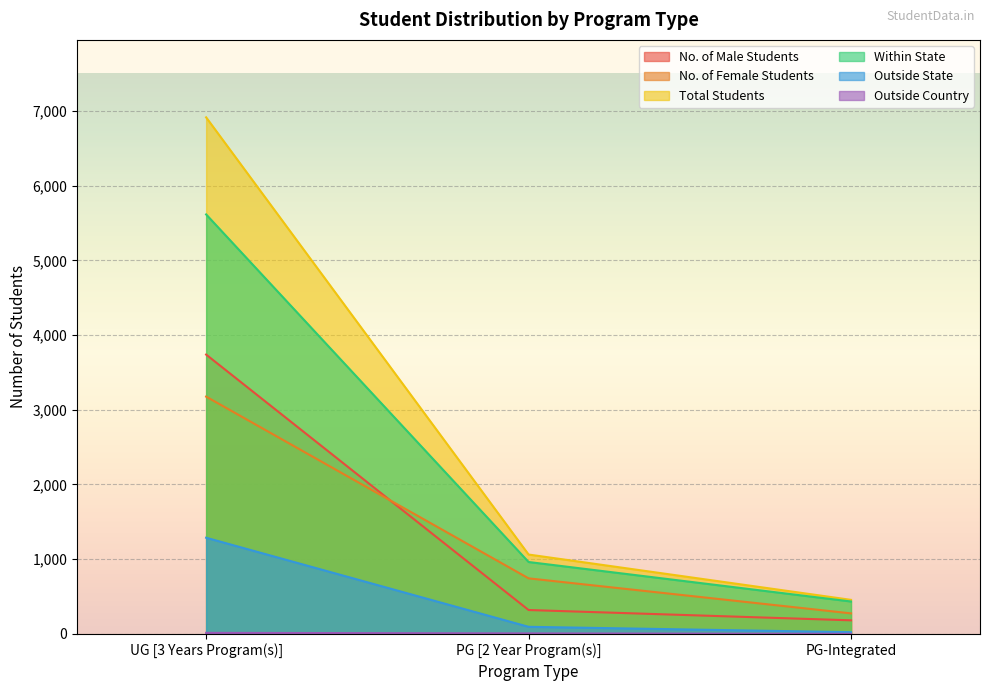

What value does the Outside State series have at PG-Integrated, to the nearest 10?

20